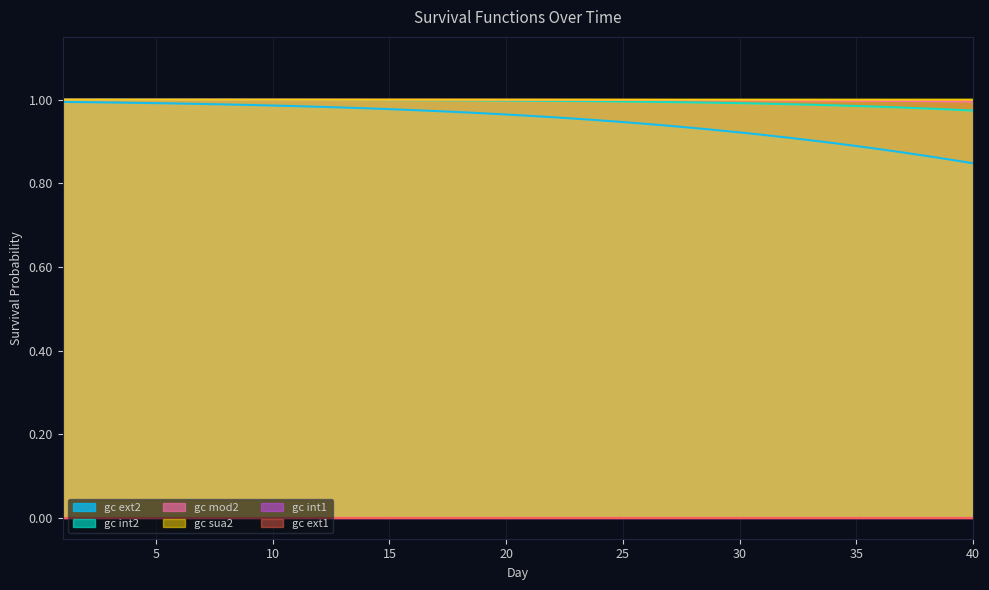

Which series has the largest total across all categories?

gc sua2